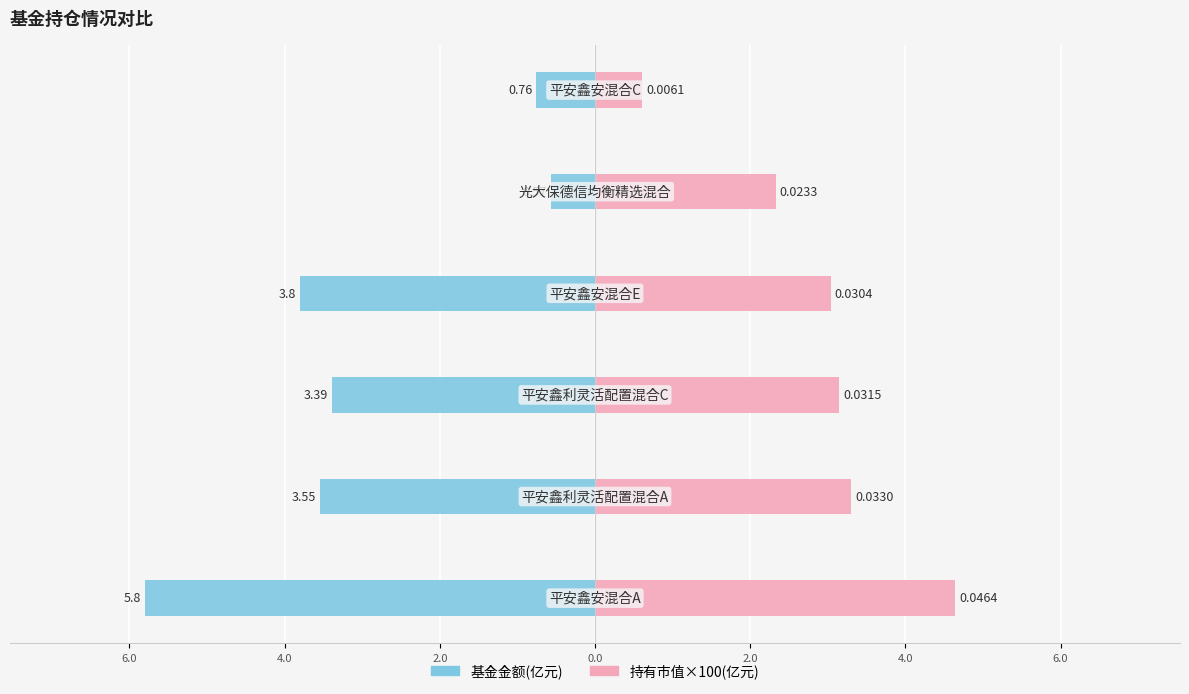

What is the minimum value shown in the chart?

-5.8